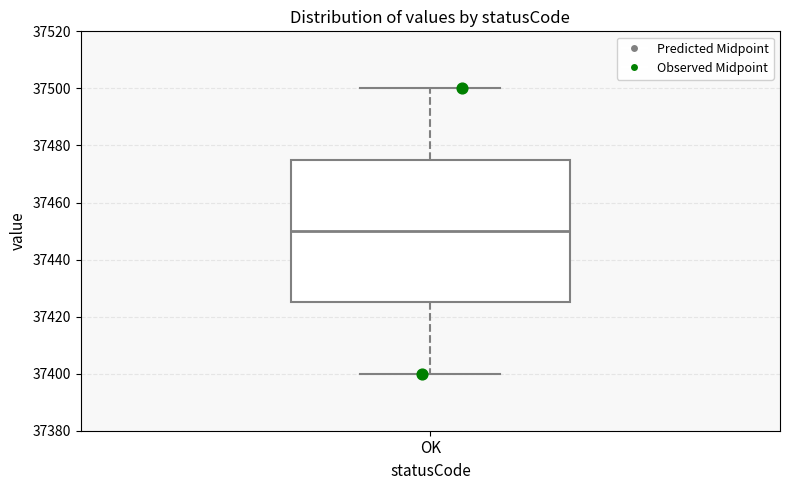

Where is the lower edge of the box for OK on the y-axis? The values are not printed on the chart, so give them approximately, as read against the axis.

37426